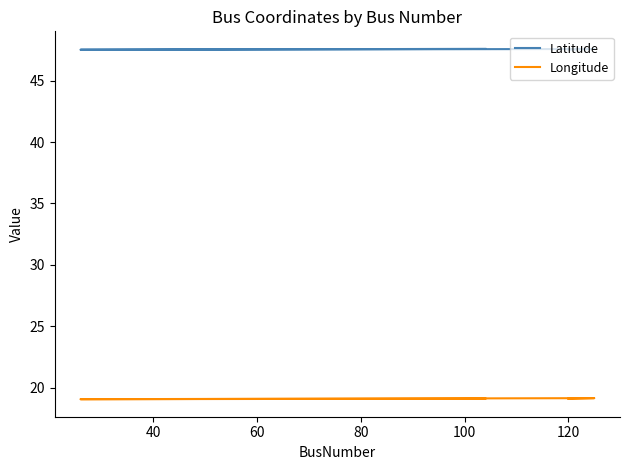

Reading left to right, extract all data points from this chart.

Latitude: 47.5	47.6	47.5	47.6
Longitude: 19.1	19.1	19.0	19.1